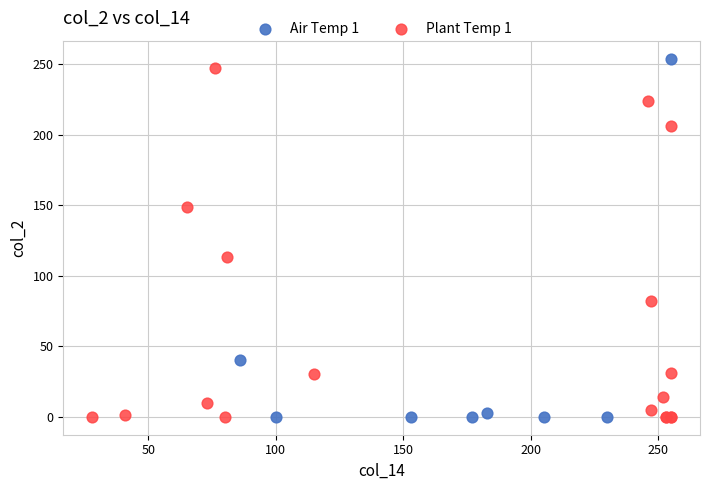

Which series has the widest spread of Y values?

Air Temp 1